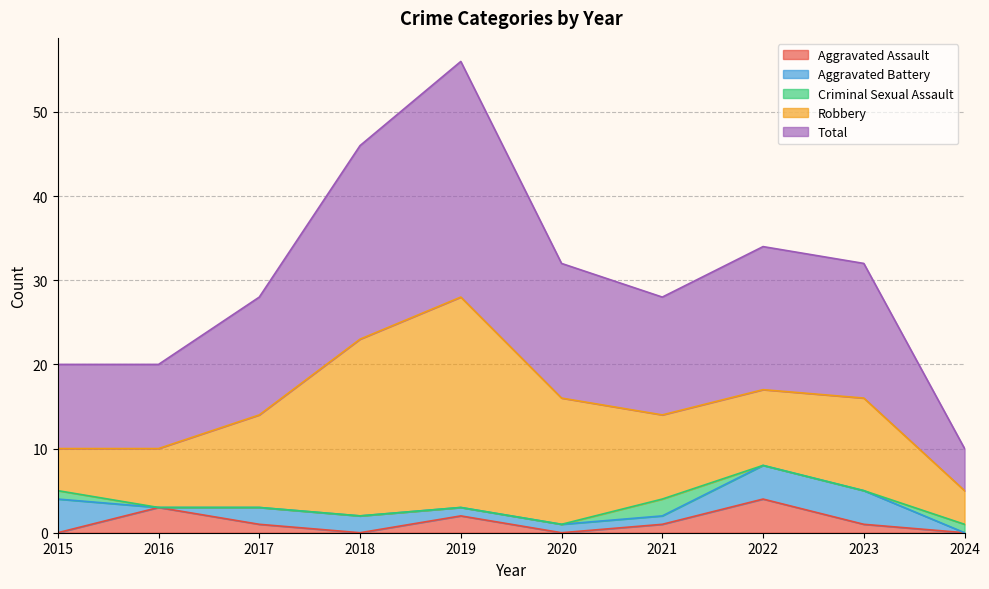

Reading left to right, list all the values displayed in this chart.

Aggravated Assault: 0	3	1	0	2	0	1	4	1	0
Aggravated Battery: 4	0	2	2	1	1	1	4	4	0
Criminal Sexual Assault: 1	0	0	0	0	0	2	0	0	1
Robbery: 5	7	11	21	25	15	10	9	11	4
Total: 10	10	14	23	28	16	14	17	16	5